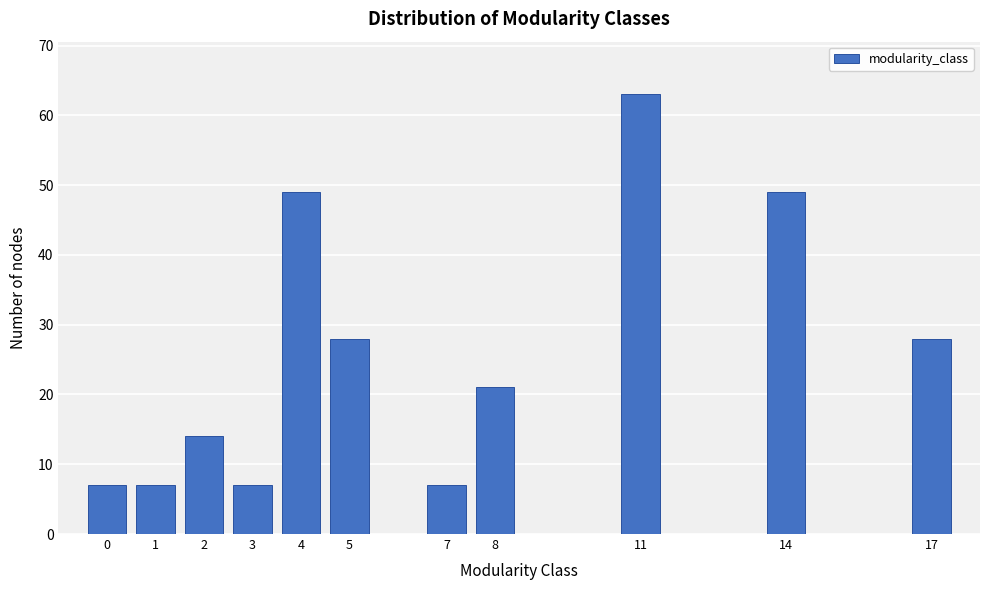

Reading left to right, extract all data points from this chart.

7	7	14	7	49	28	7	21	63	49	28